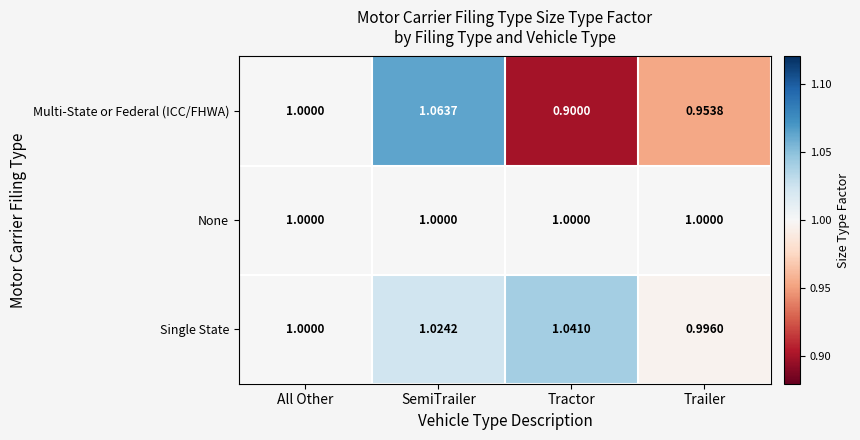

Rank the series at Trailer from highest to lowest value.

None, Single State, Multi-State or Federal (ICC/FHWA)